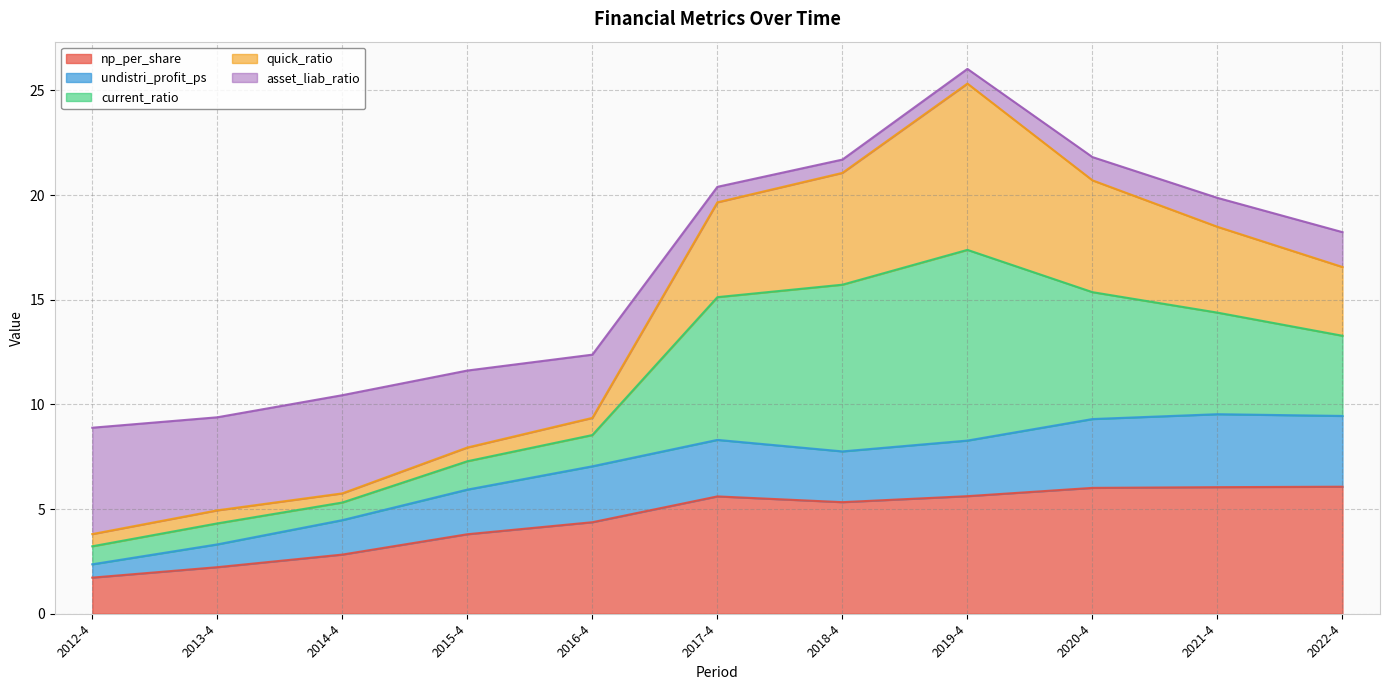

Which series has the widest spread of values?

quick_ratio